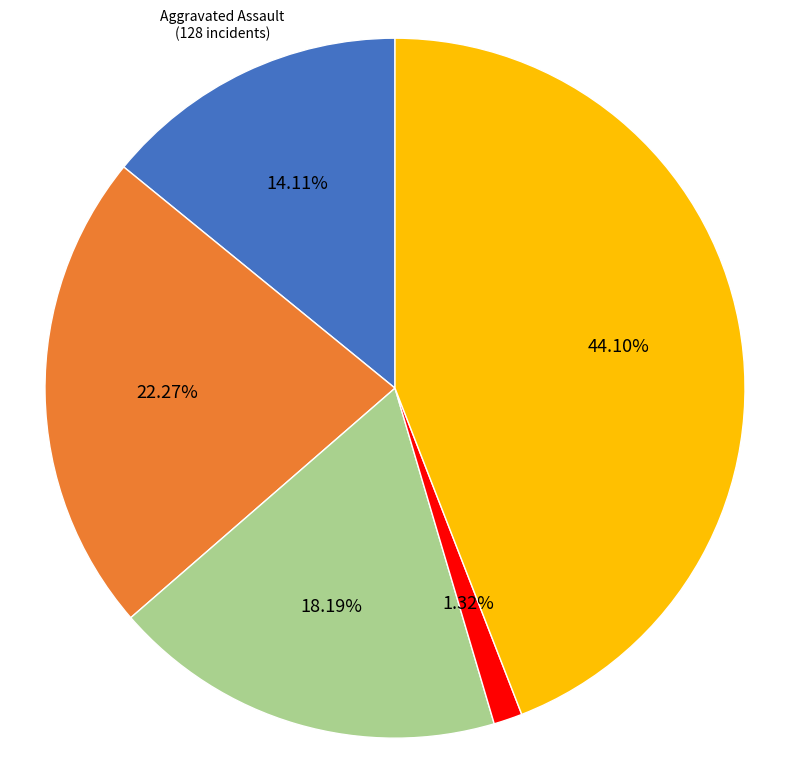

Count the number of slices in the pie.

5